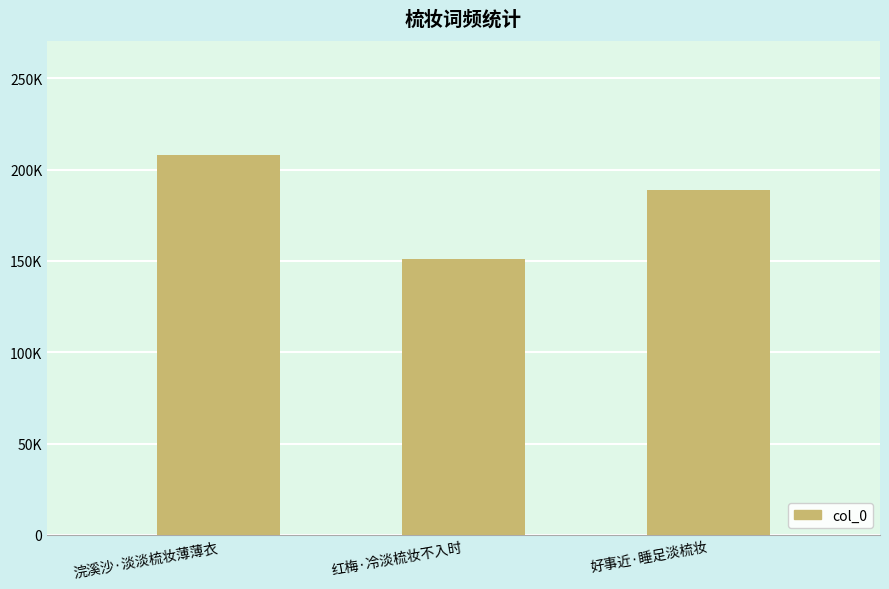

What is the label of the 1st bar from the left?

浣溪沙·淡淡梳妆薄薄衣